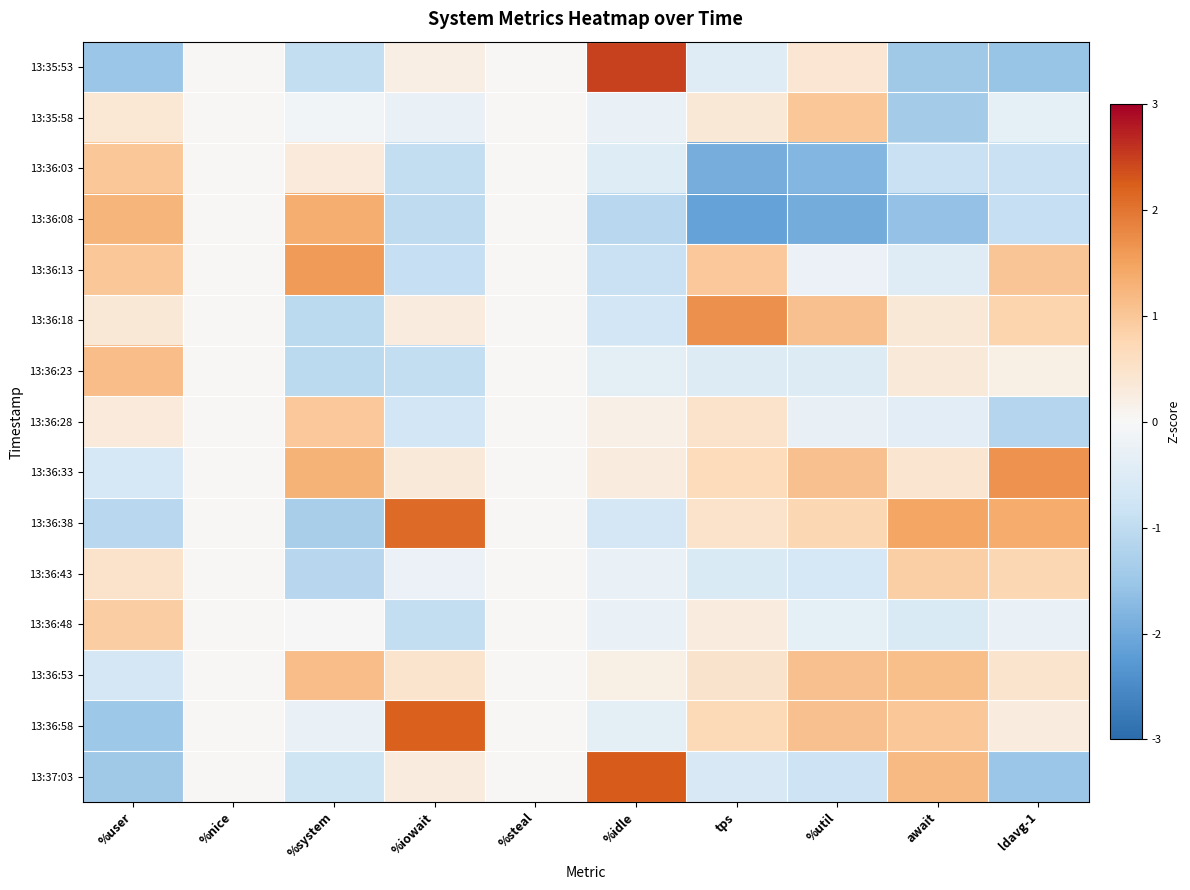

How many categories are shown in the chart?

10